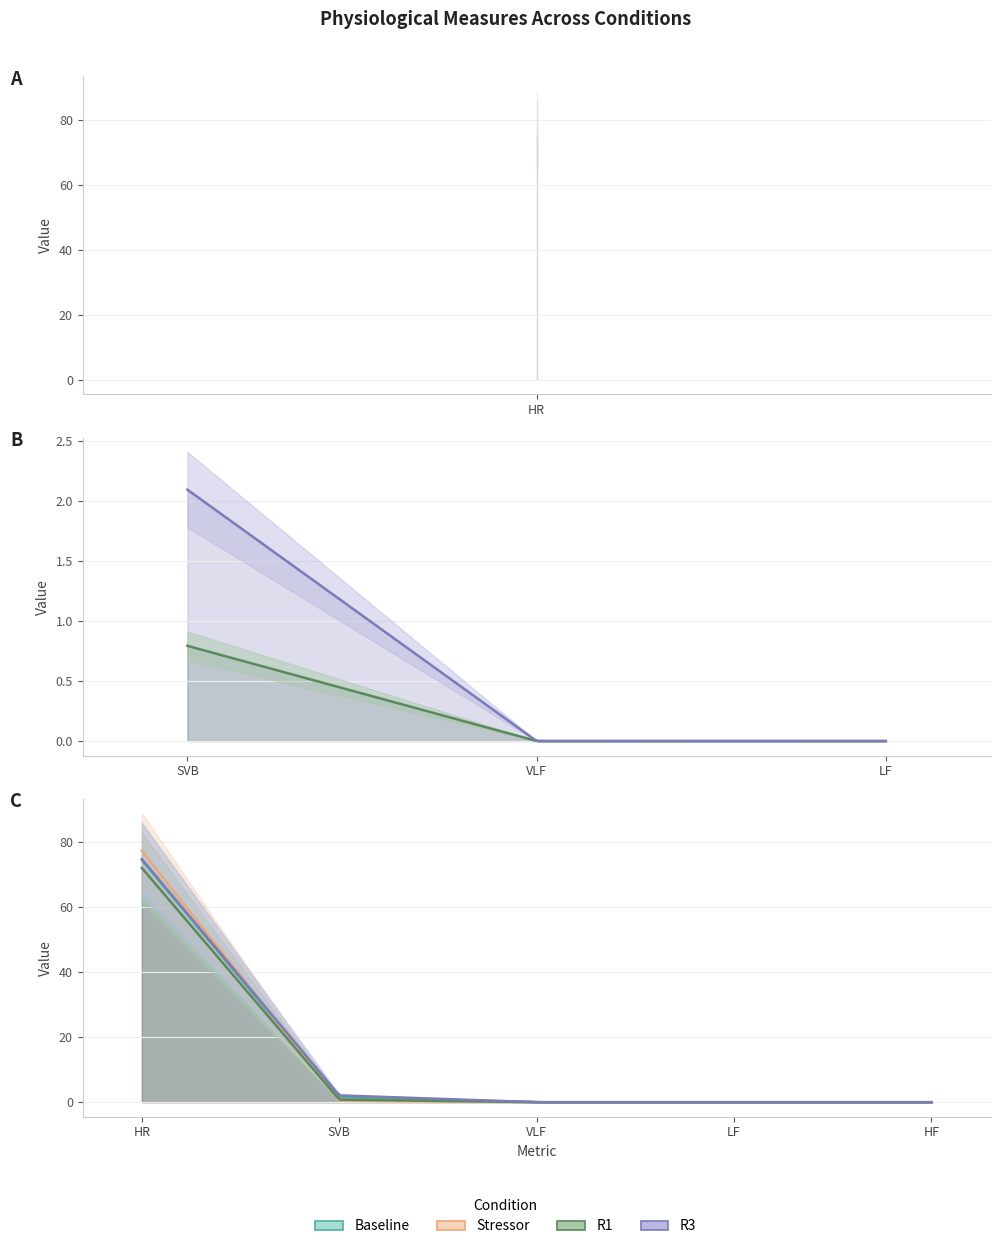

The value of R1 at SVB is 0.3. True or false?

False